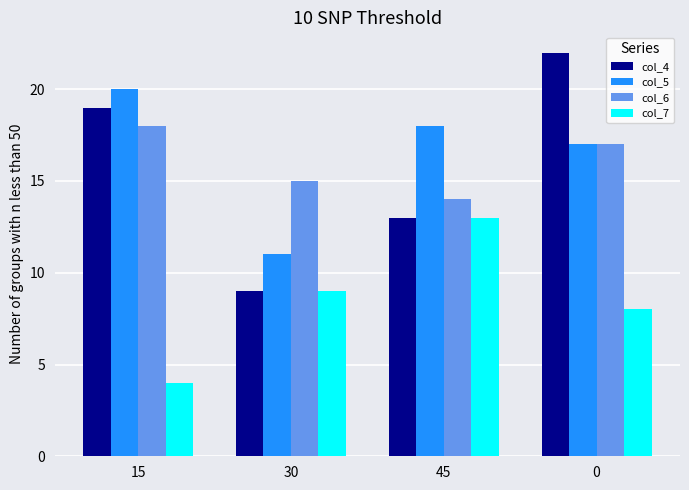

What is the sum of the col_4 values at 15 and 45?

32